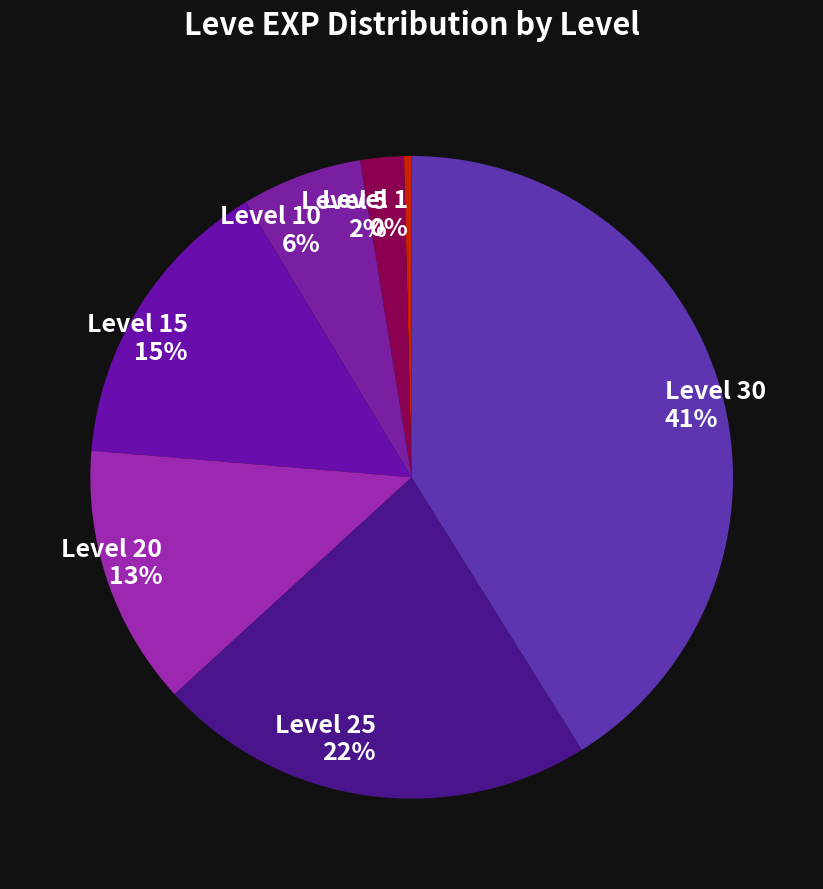

Which category has the smallest portion of the pie?

Level 1